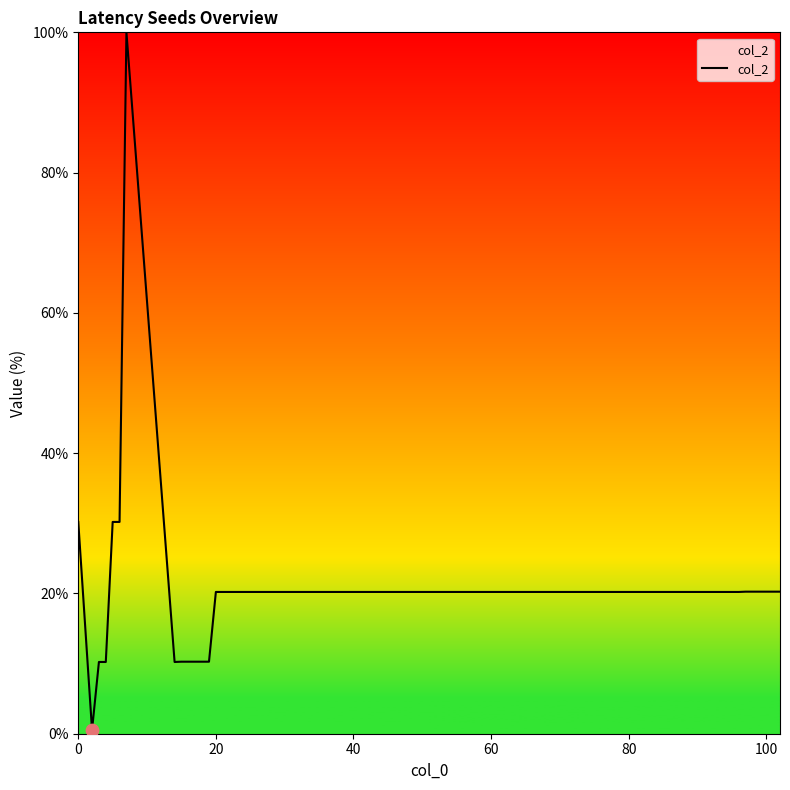

What is the maximum value shown in the chart?

100.0